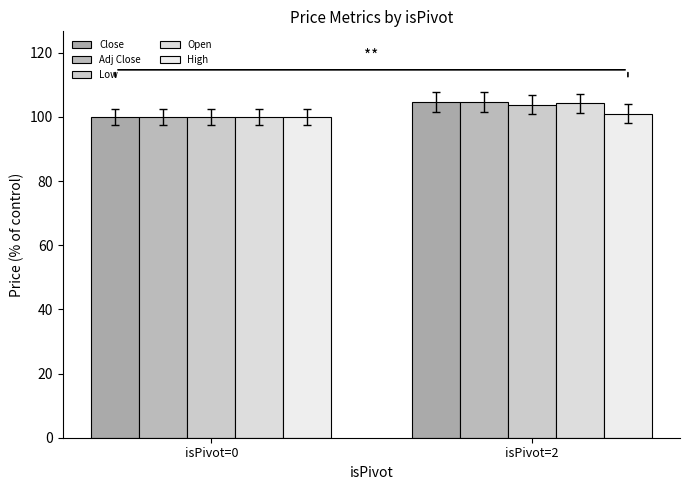

Reading left to right, list all the values displayed in this chart.

Close: 100.0	104.6
Adj Close: 100.0	104.6
Low: 100.0	103.7
Open: 100.0	104.2
High: 100.0	101.0